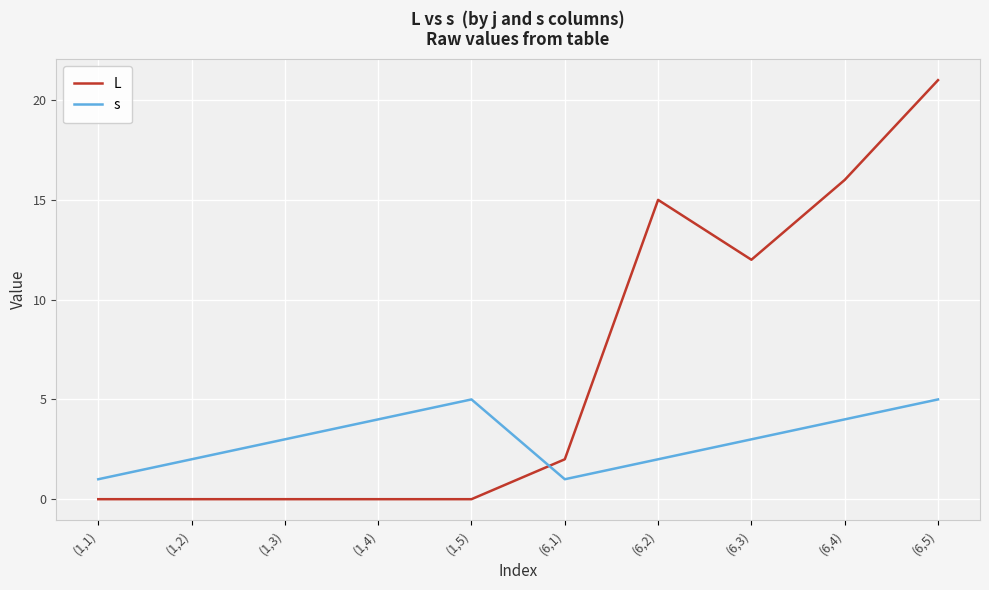

Rank the series by their average value, from highest to lowest.

L, s